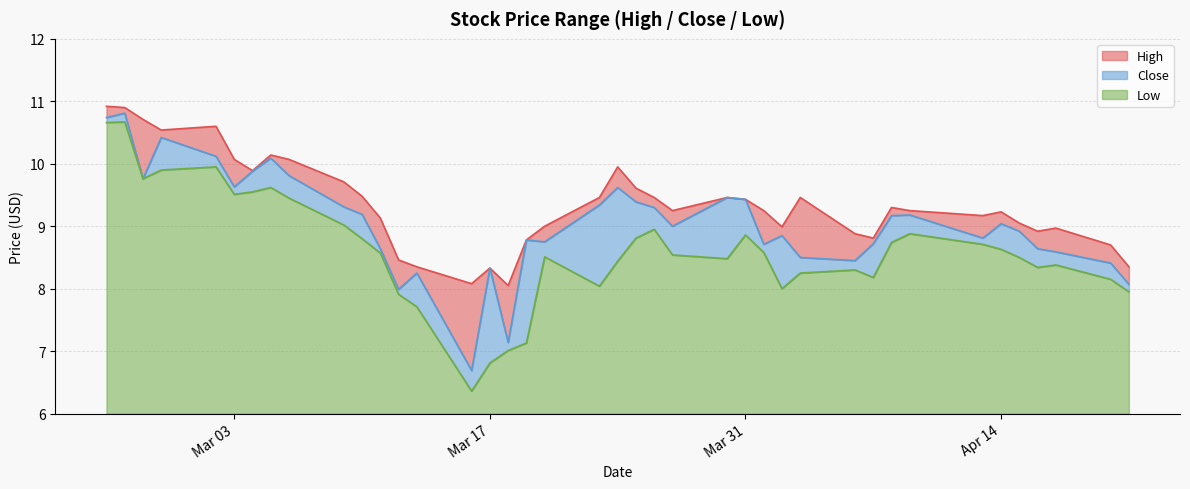

What is the highest value of the Low series?

4.7